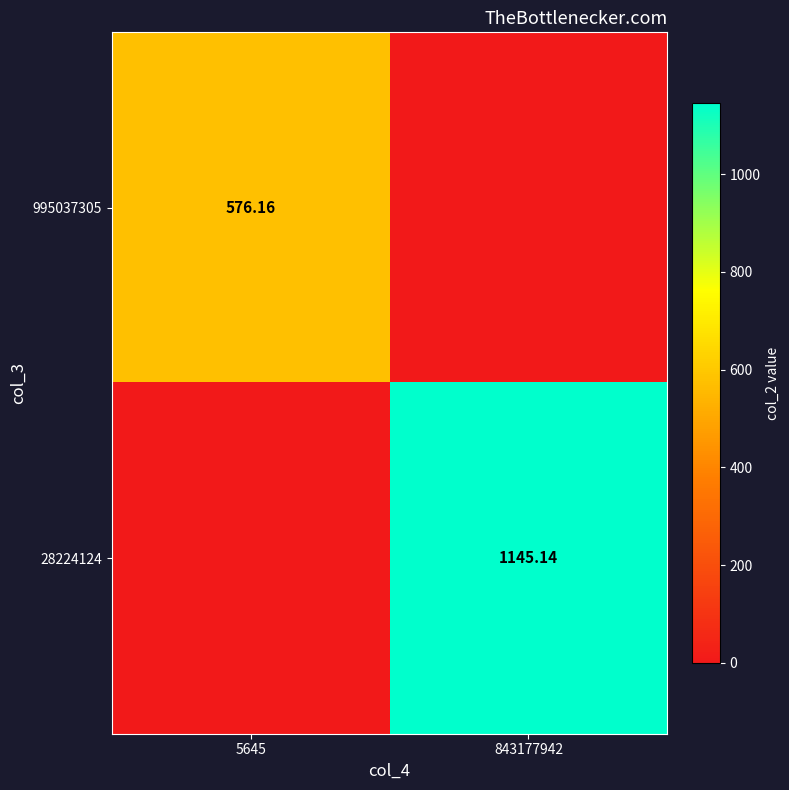

What is the difference between the 28224124 values at 843177942 and 5645?

1145.1